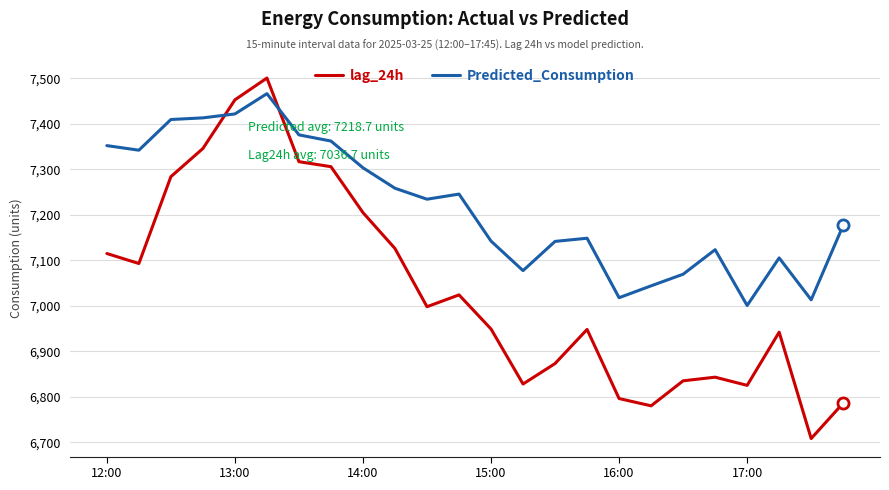

Which series has the widest spread of values?

lag_24h